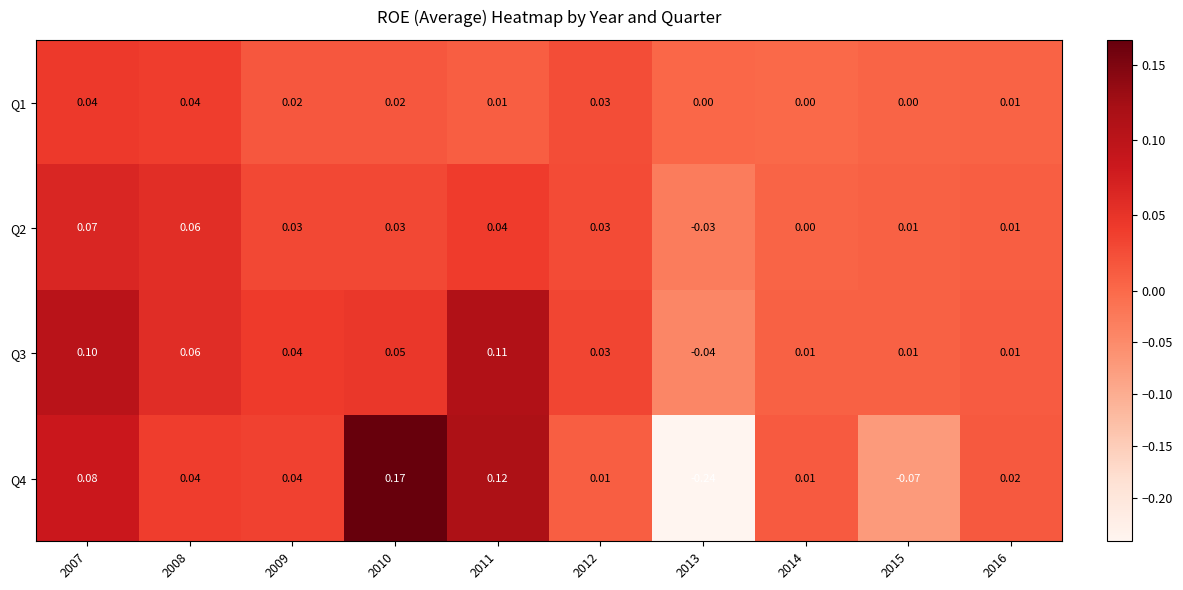

What is the spread (max minus min) of values at 2015?

0.1